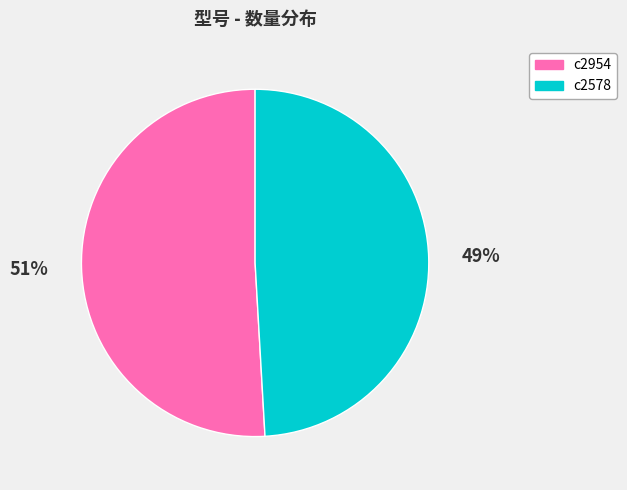

Combined, do c2954 and c2578 account for over 50%?

Yes